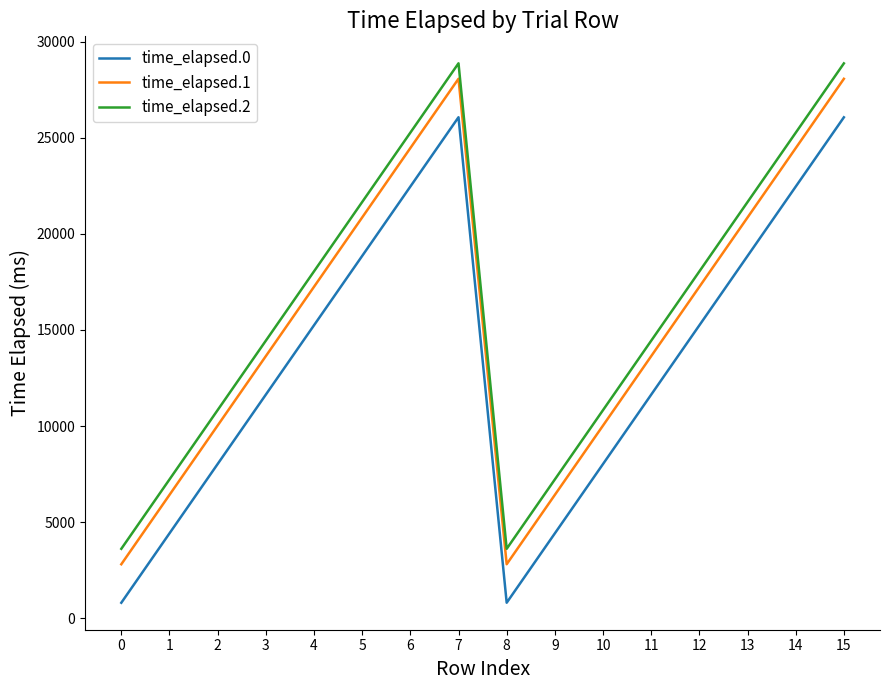

Is it true that time_elapsed.0 equals 804 at 0?

True